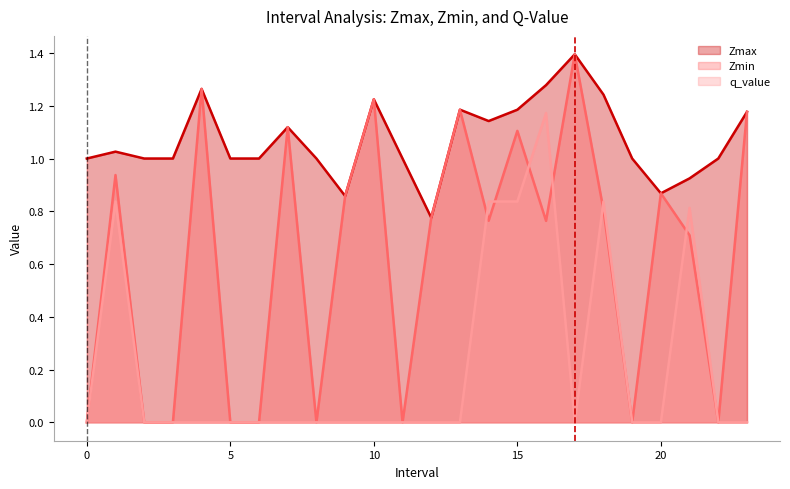

The value of q_value at 3 is -0.5. True or false?

False